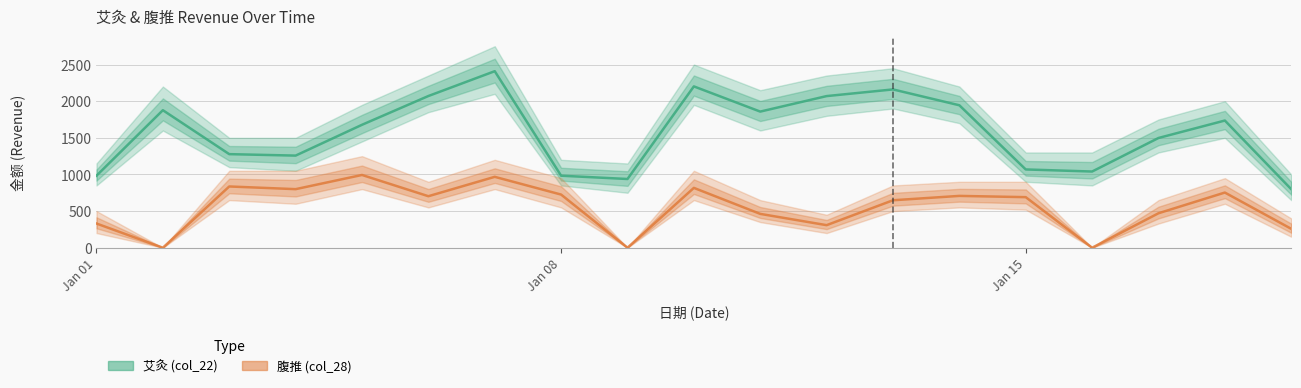

Does the chart have visible grid lines?

Yes